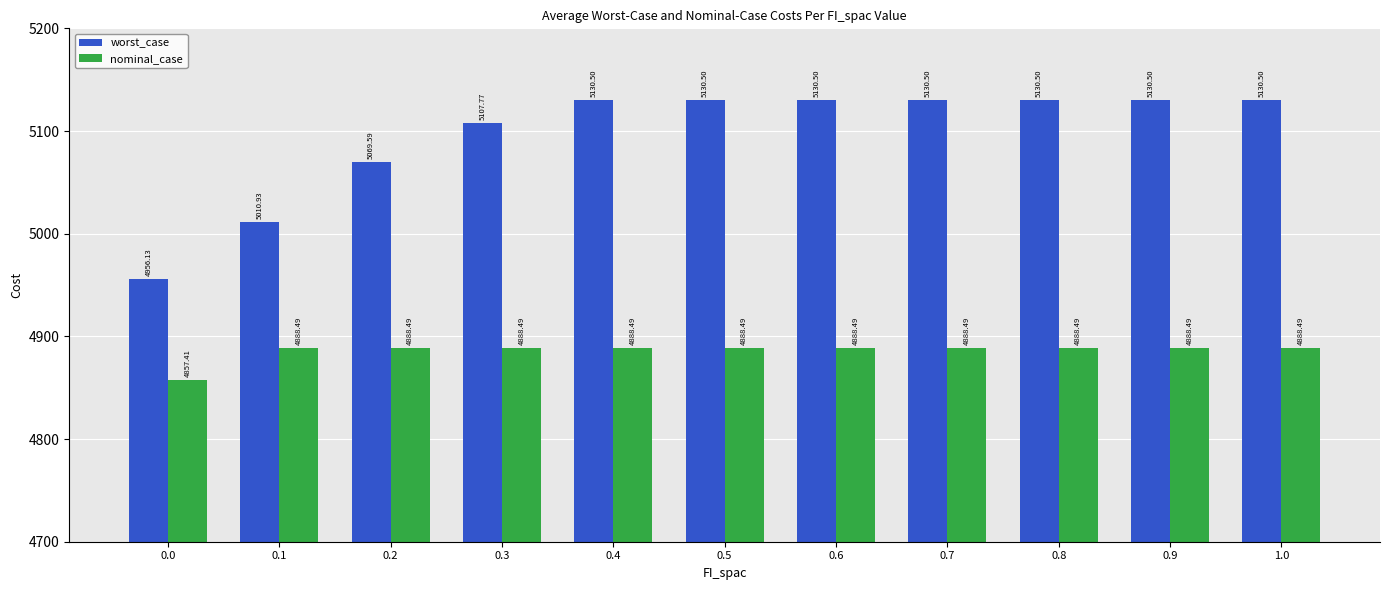

What value does the nominal_case series have at 0.4?

4888.5